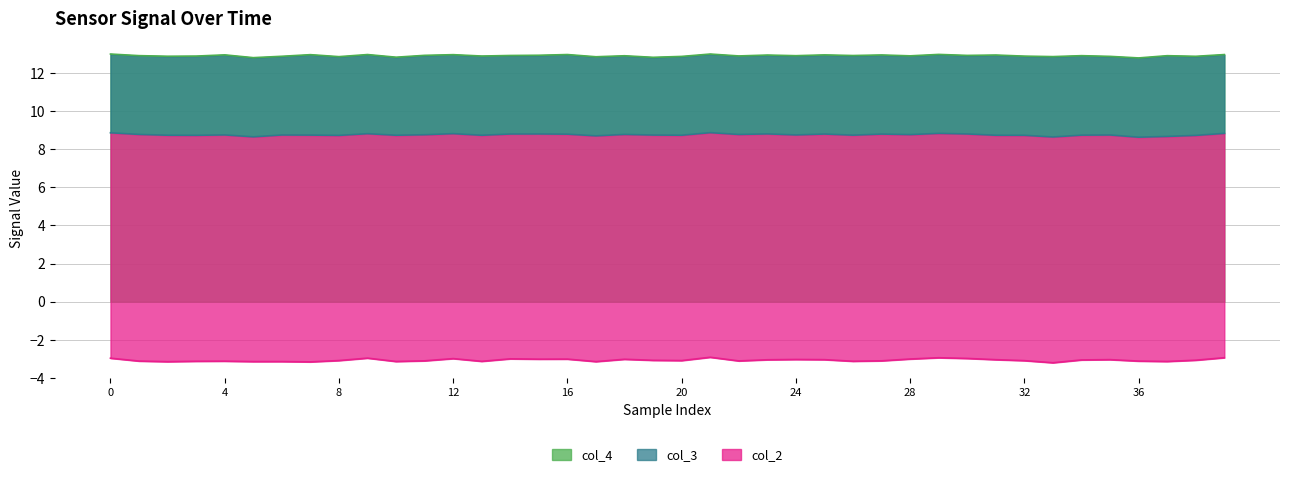

What is the maximum value for col_4?

13.0